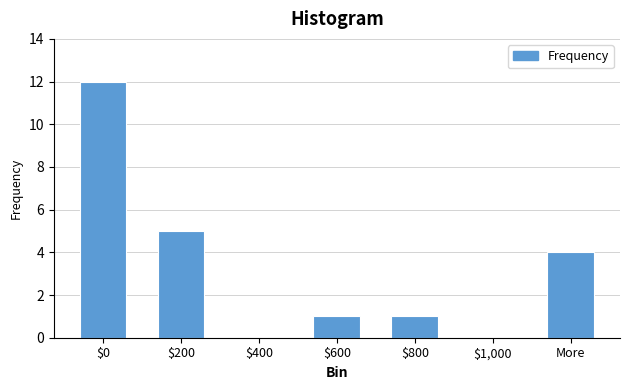

What is the greatest value displayed?

12